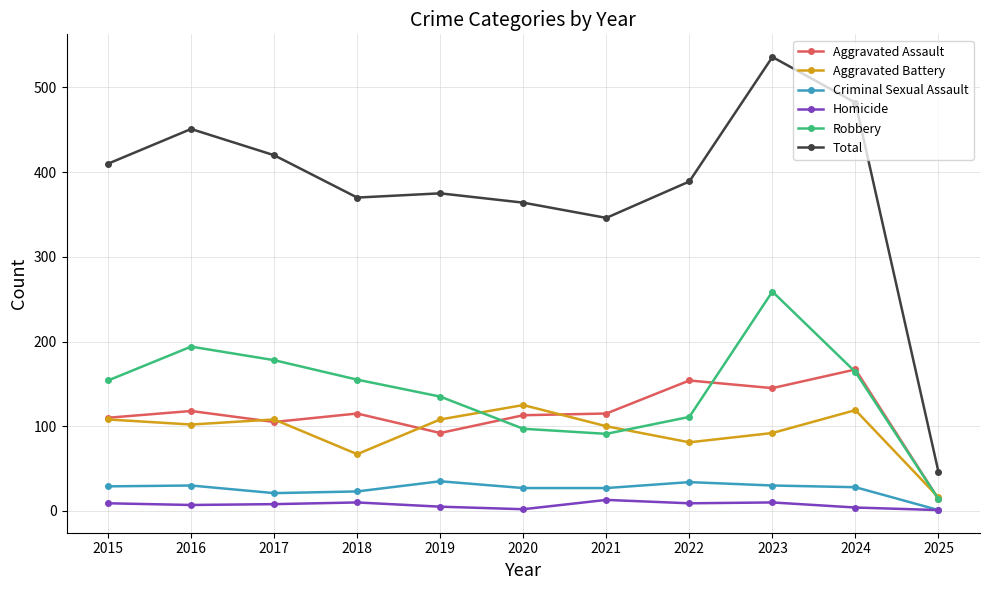

True or false: Aggravated Battery has a value of 100 at 2021.

True